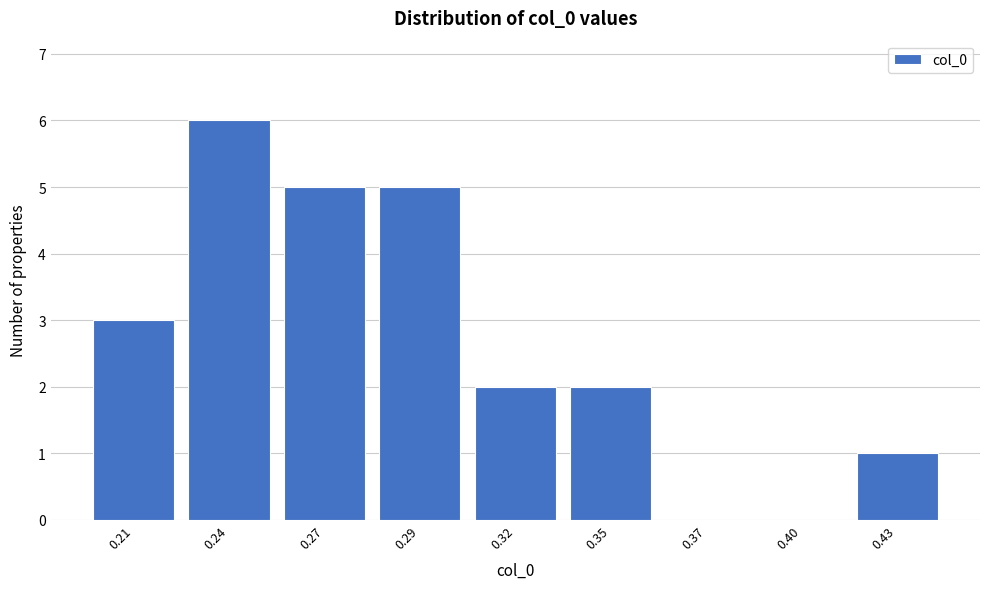

Reading left to right, list all the values displayed in this chart.

0.21=3	0.24=6	0.27=5	0.29=5	0.32=2	0.35=2	0.37=0	0.40=0	0.43=1